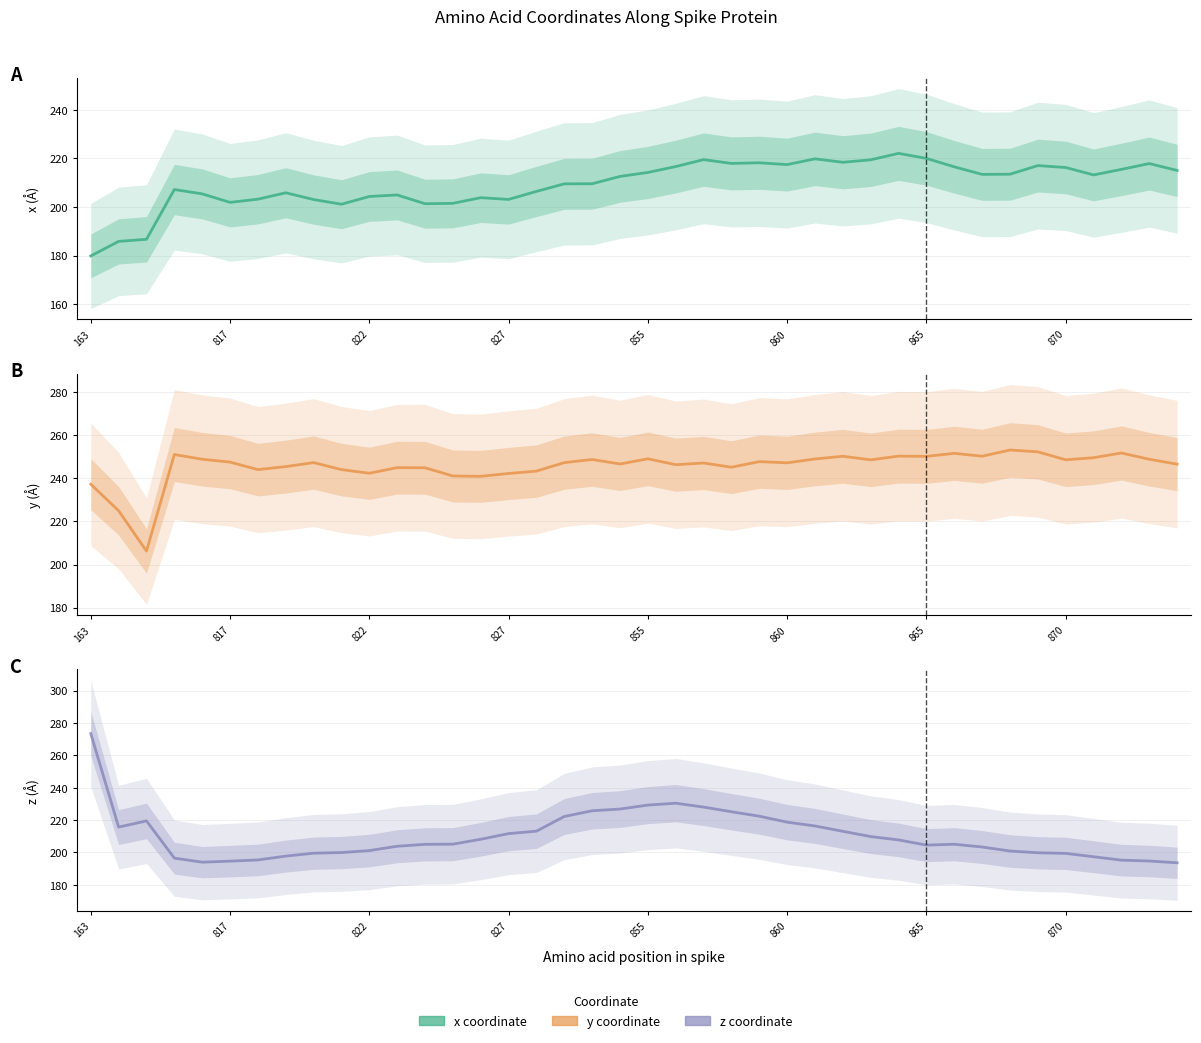

How many lines are shown in the chart?

3